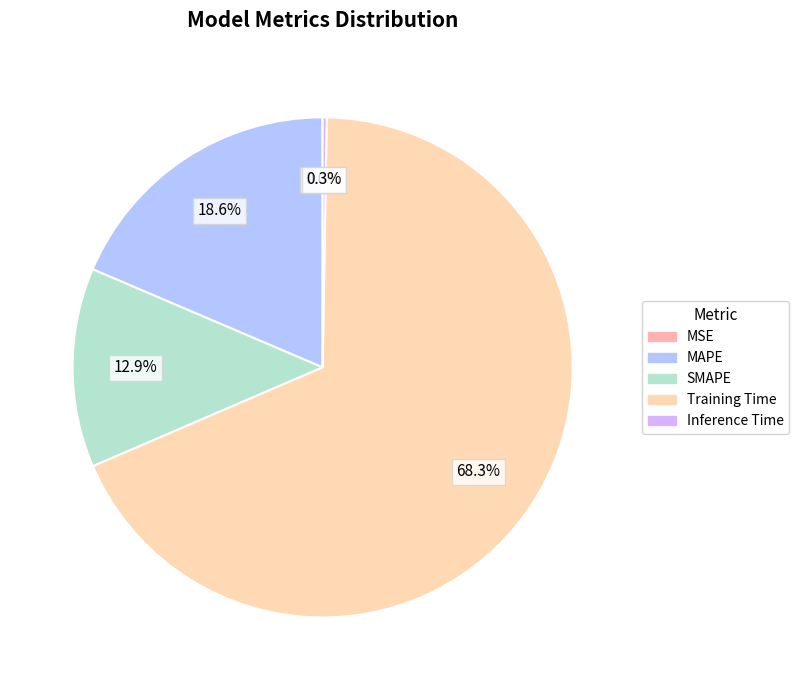

What portion of the pie excludes MAPE?

81.4%